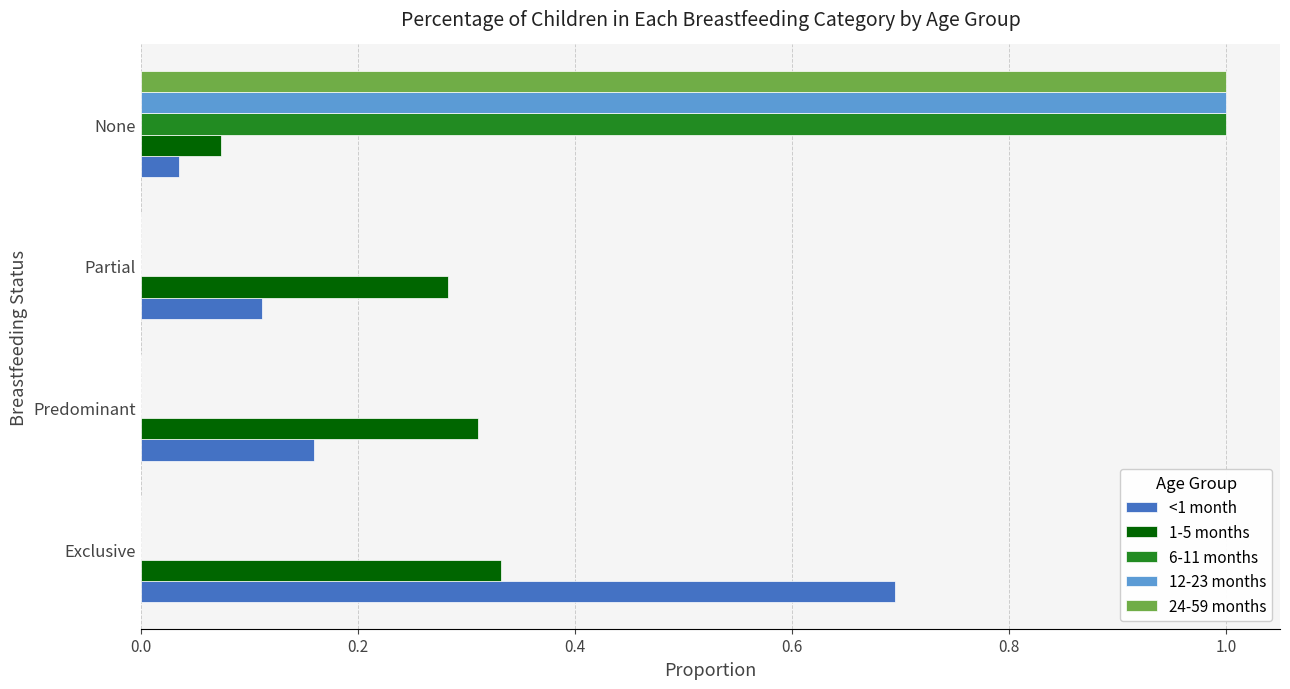

Count the number of data series in this chart.

5